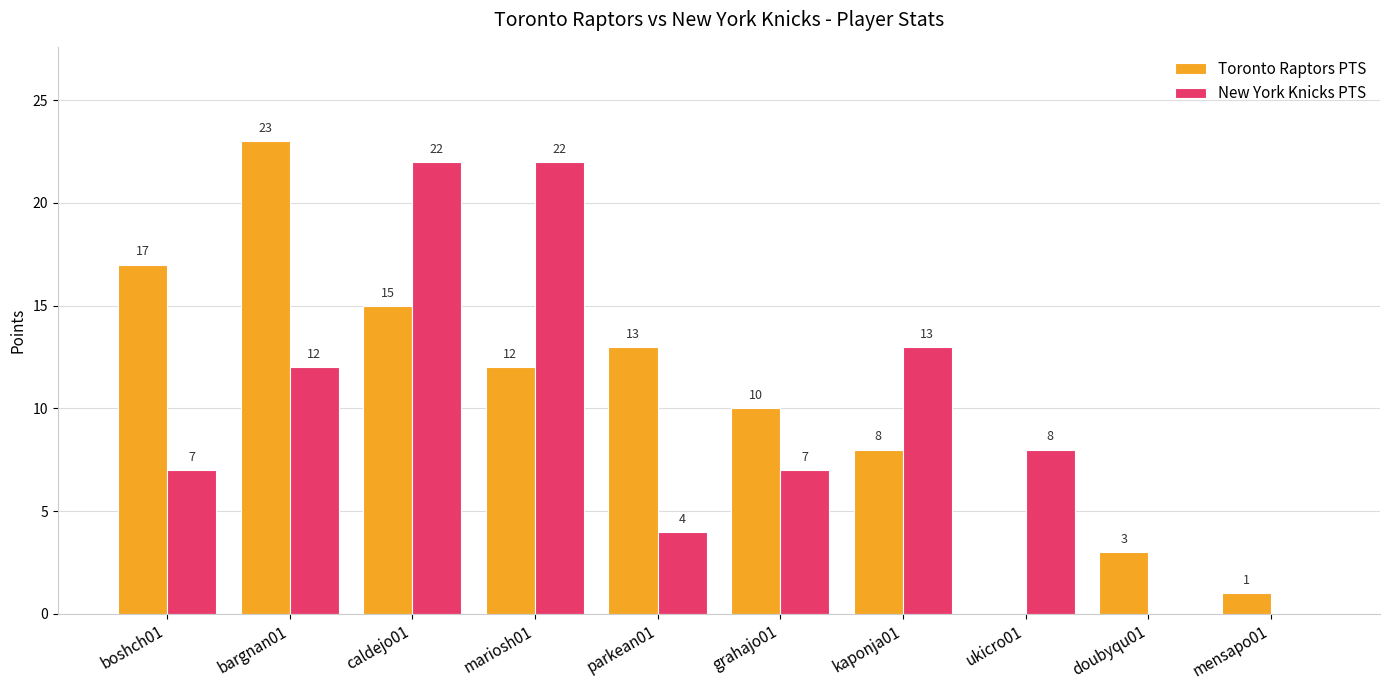

Which series changed the most between mariosh01 and kaponja01?

New York Knicks PTS